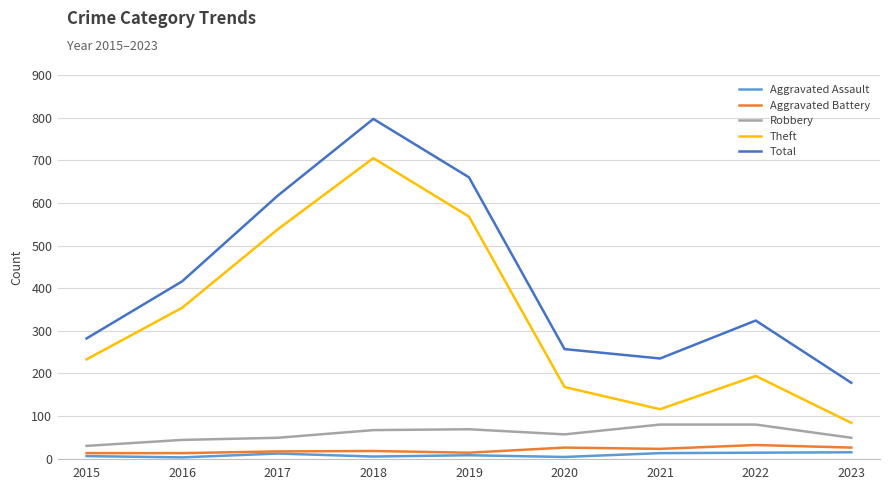

Is it true that Theft equals 241 at 2020?

False